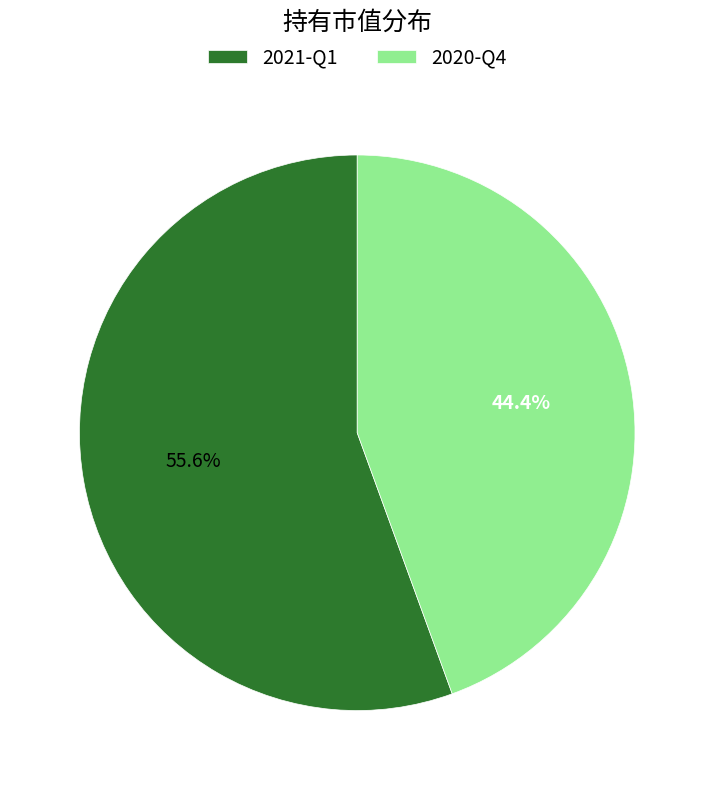

Rank the categories by value from lowest to highest.

2020-Q4, 2021-Q1